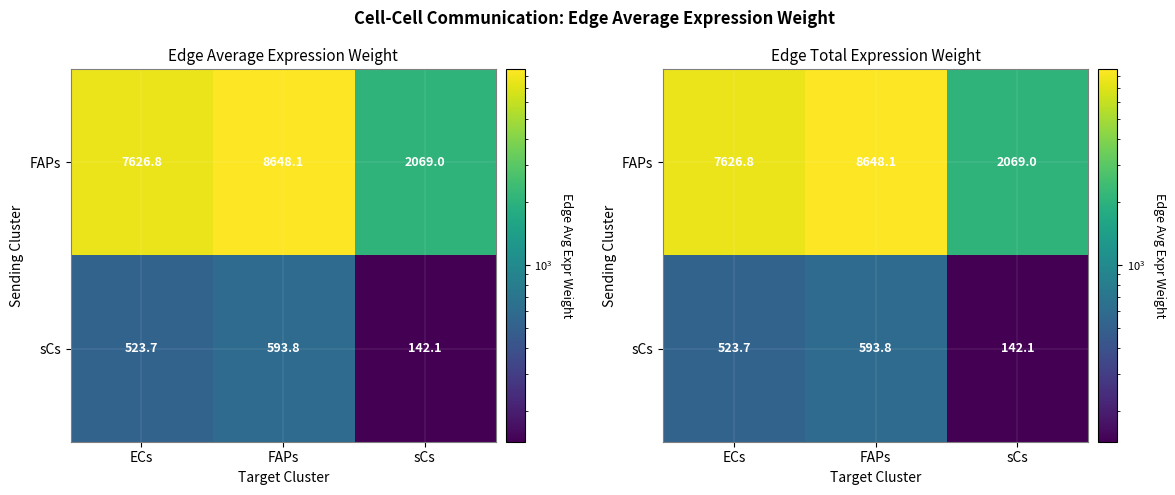

What is the total value across all series at sCs?

2211.1